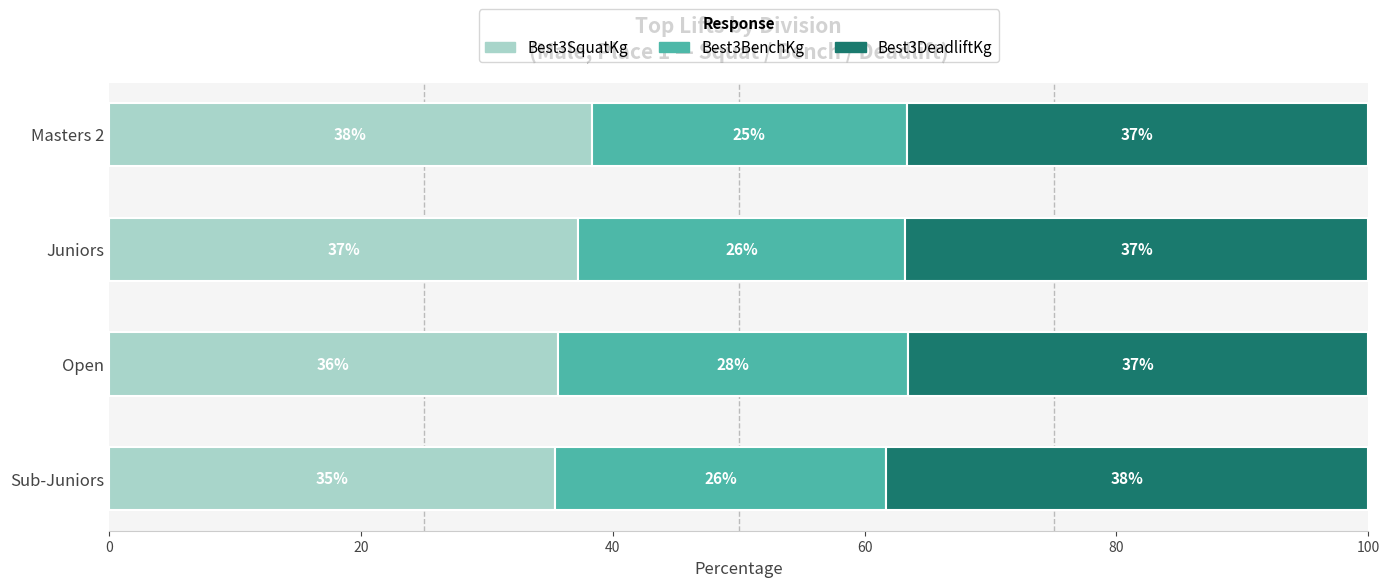

What are all the series names shown in the legend?

Best3SquatKg, Best3BenchKg, Best3DeadliftKg